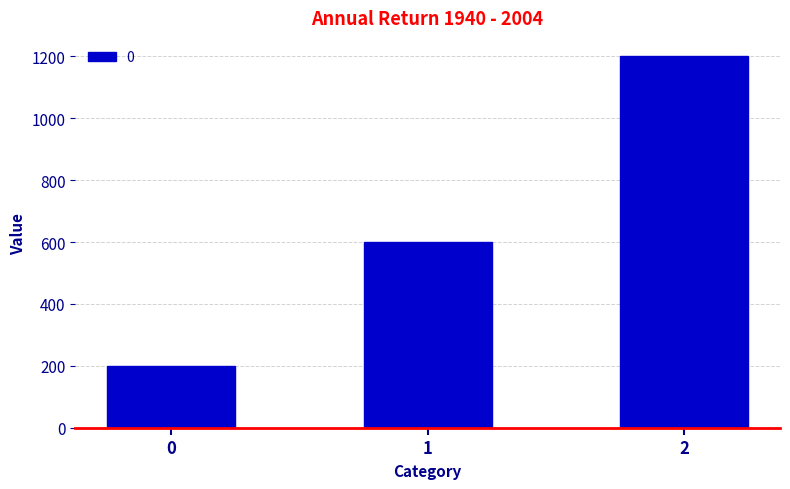

What is the approximate value at 0?

200